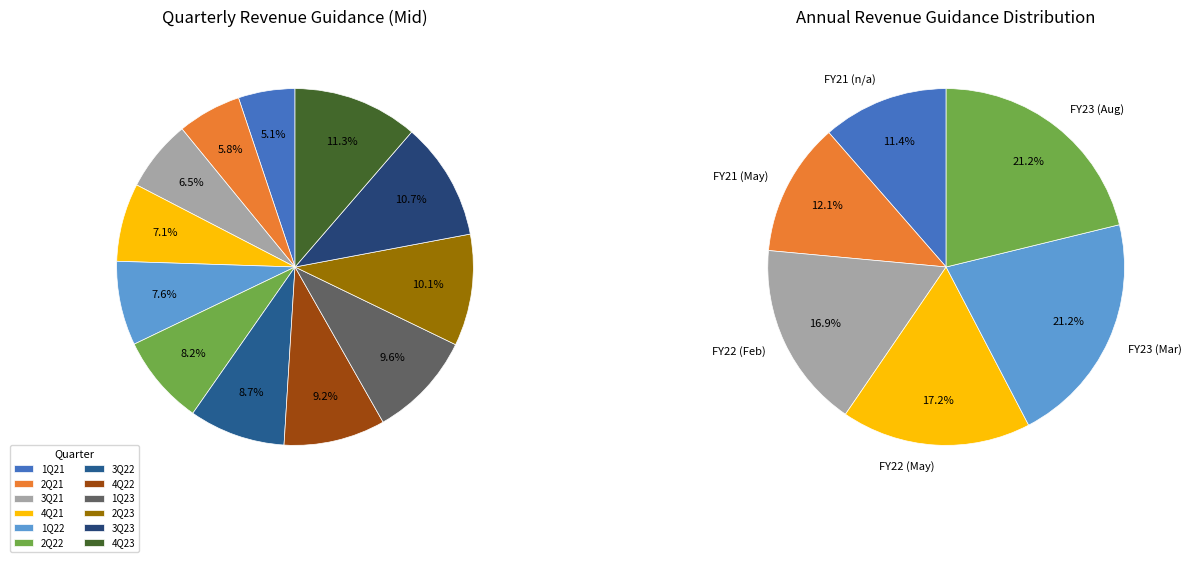

How many slices are in this pie chart?

12